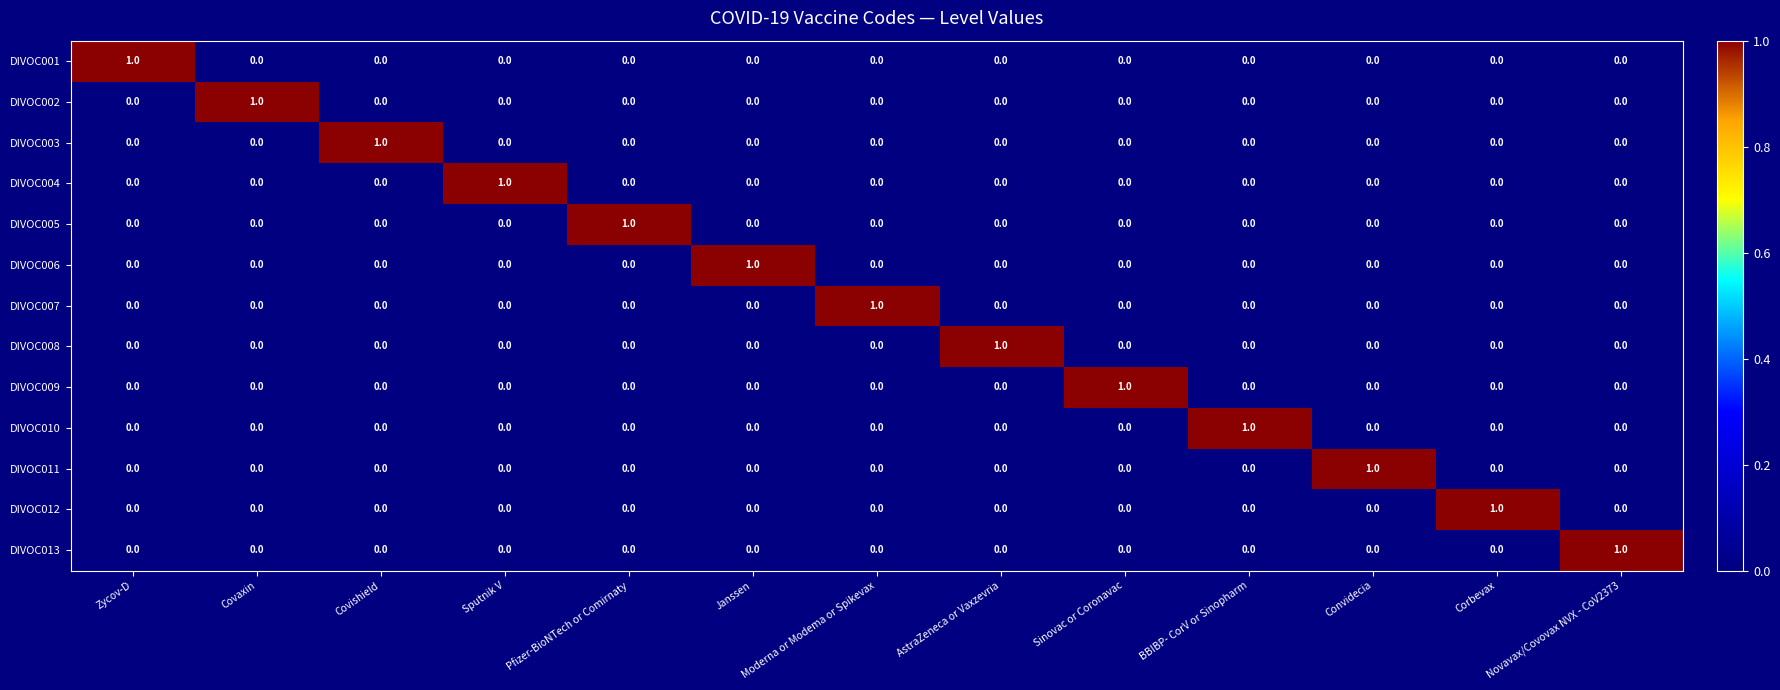

How many DIVOC002 values are between 0 and 1?

13